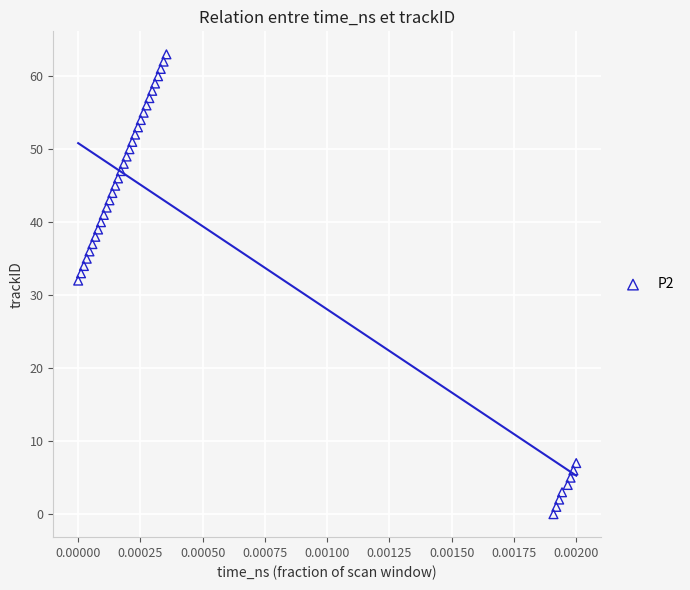

What Y value in the scatter plot is closest to 31?

32